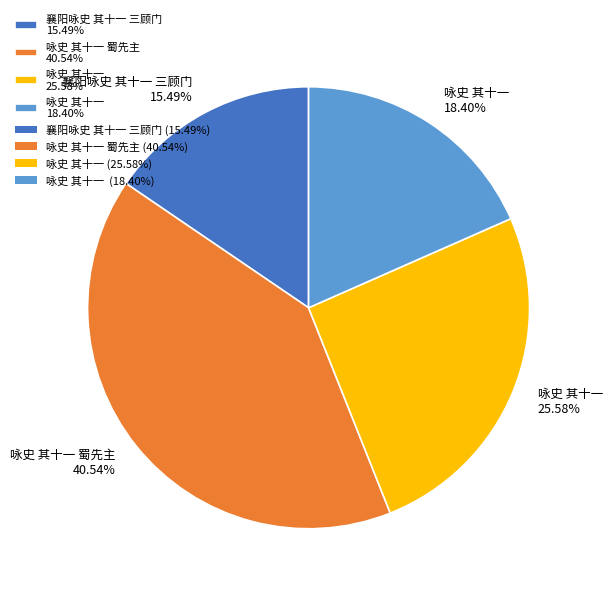

Rank the categories by value from highest to lowest.

咏史 其十一 蜀先主 40.54%, 咏史 其十一 25.58%, 咏史 其十一 18.40%, 襄阳咏史 其十一 三顾门 15.49%